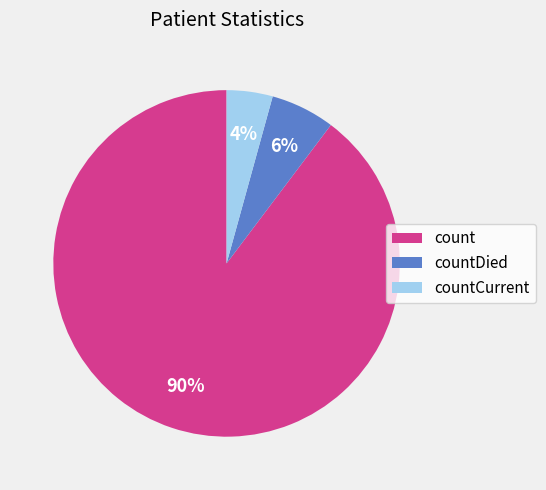

To the nearest percent, what is the average slice percentage?

33%